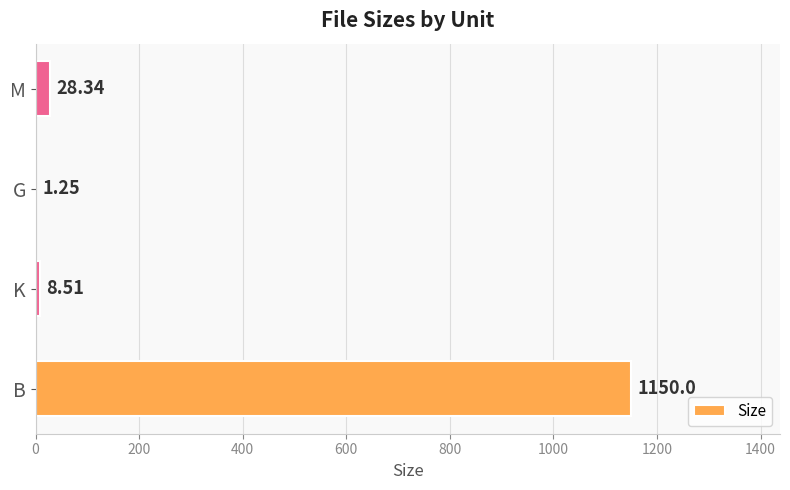

What is the sum of the values at M and K?

36.9